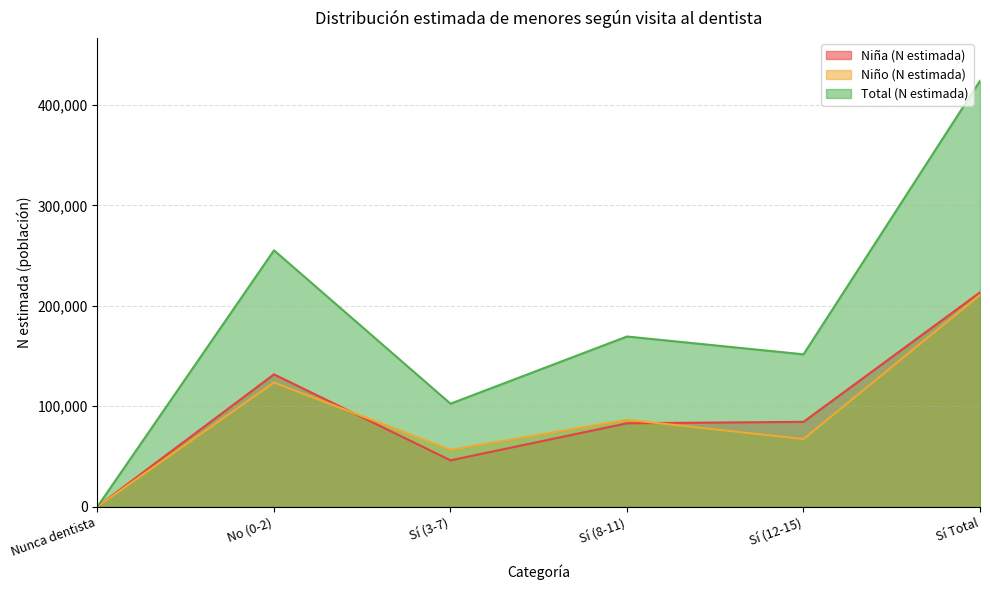

What is the difference between the highest and lowest values at Sí (8-11)?

86432